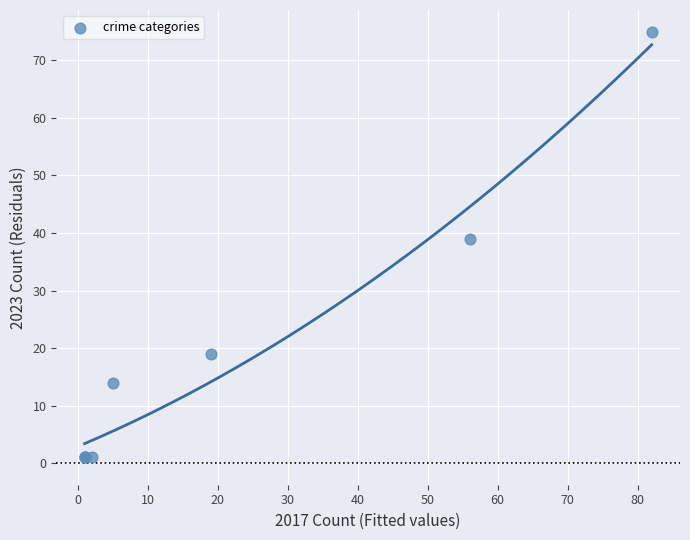

What Y value in the scatter plot is closest to 38?

39